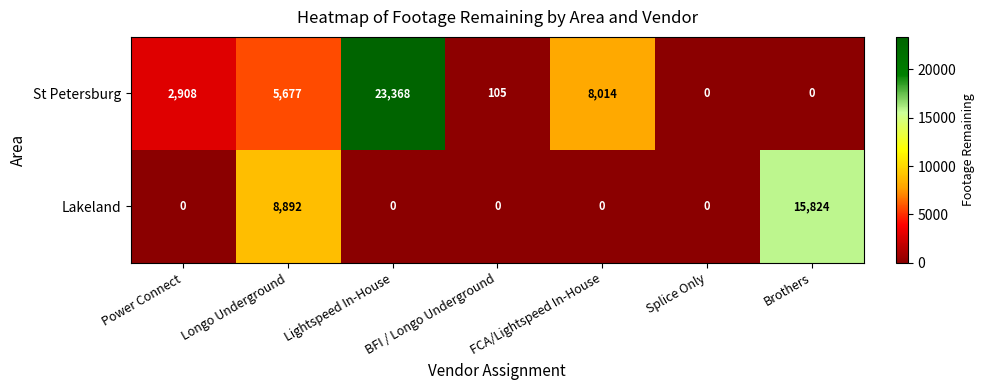

Which series changed the most between Power Connect and Brothers?

Lakeland